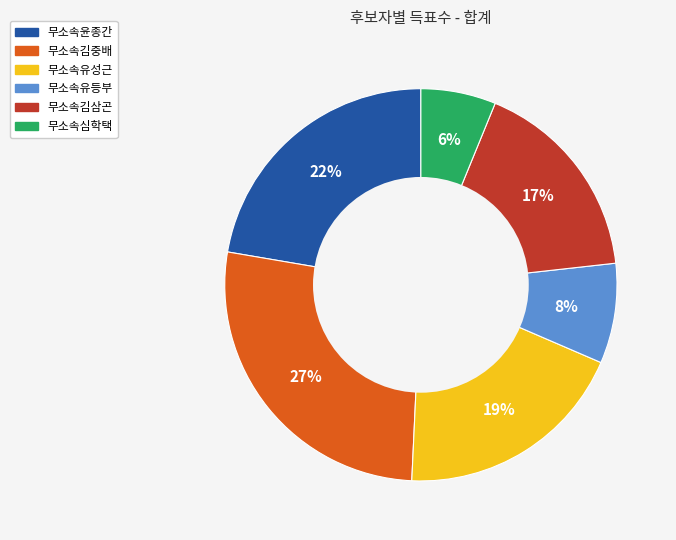

Which slice is the largest?

무소속김중배